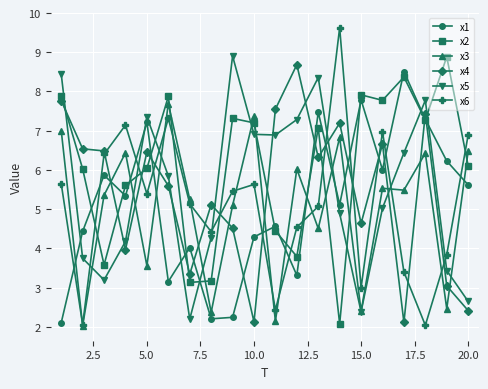

How many lines are shown in the chart?

6